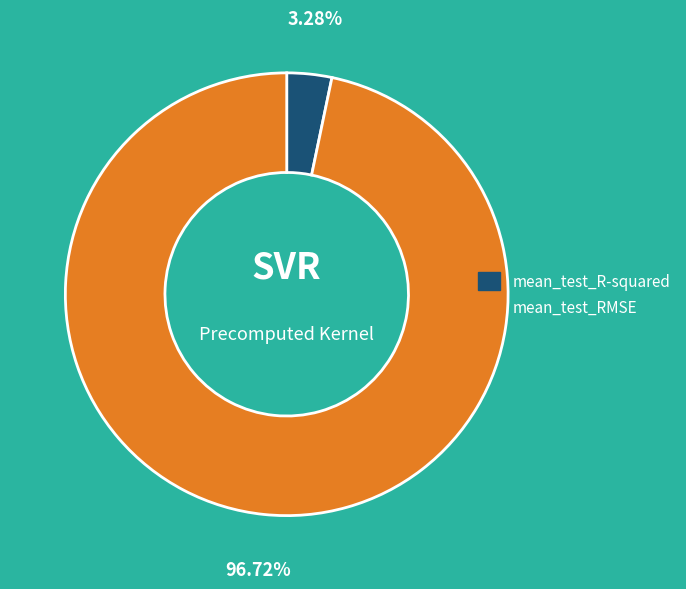

How much of the chart is everything except mean_test_R-squared?

96.7%